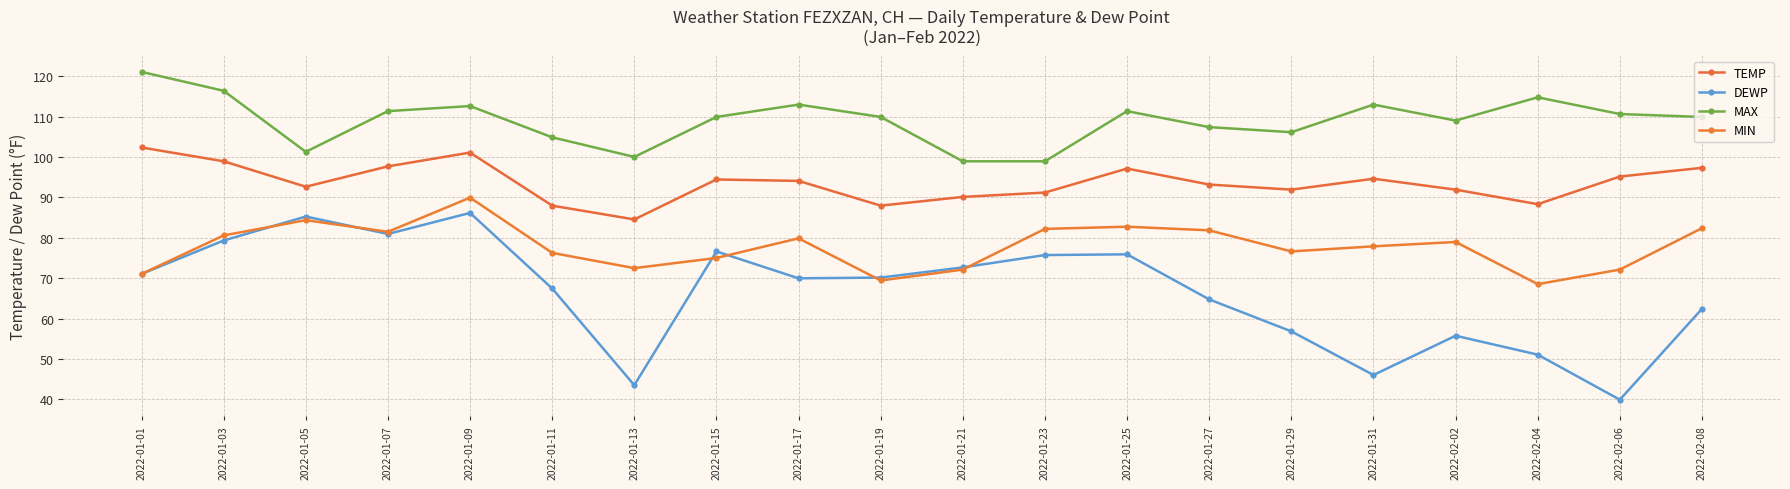

Rank the series by their average value, from lowest to highest.

DEWP, MIN, TEMP, MAX